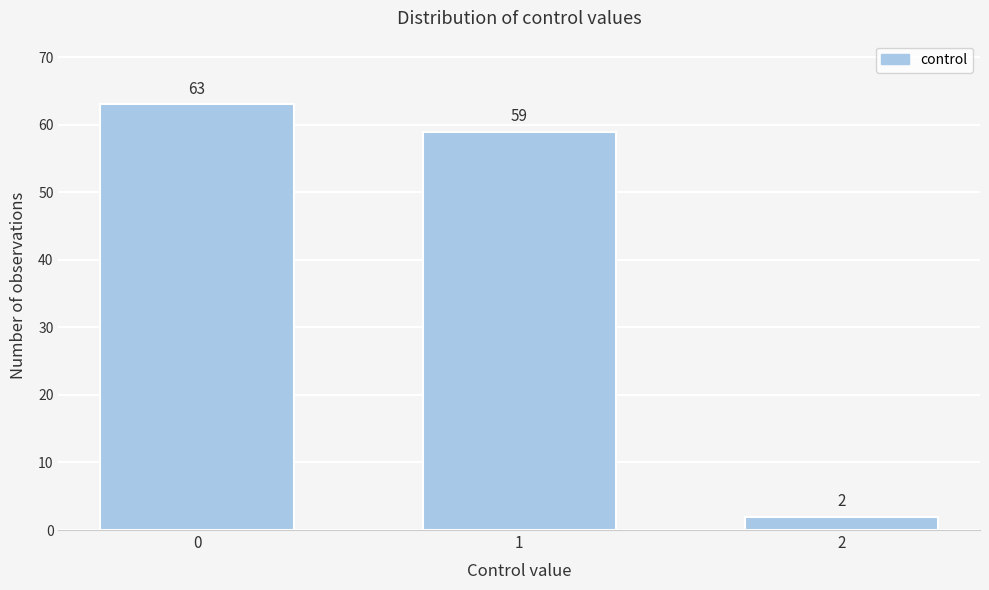

Reading left to right, list all the values displayed in this chart.

0=63	1=59	2=2